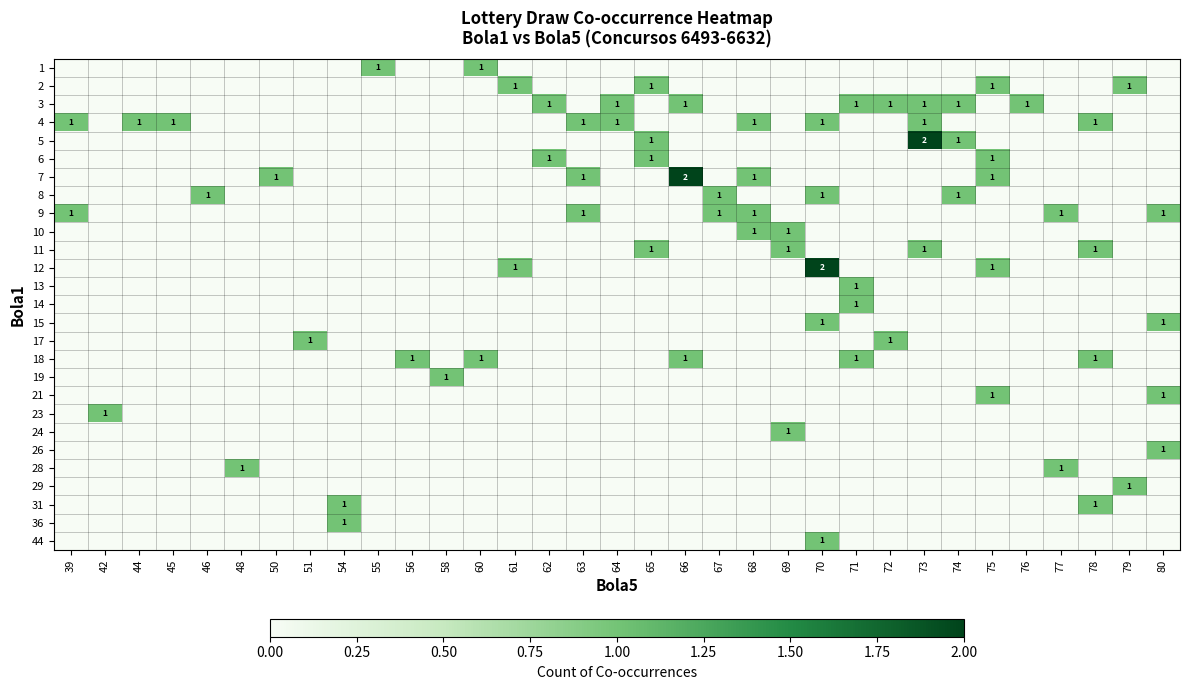

What is the spread (max minus min) of values at 55?

1